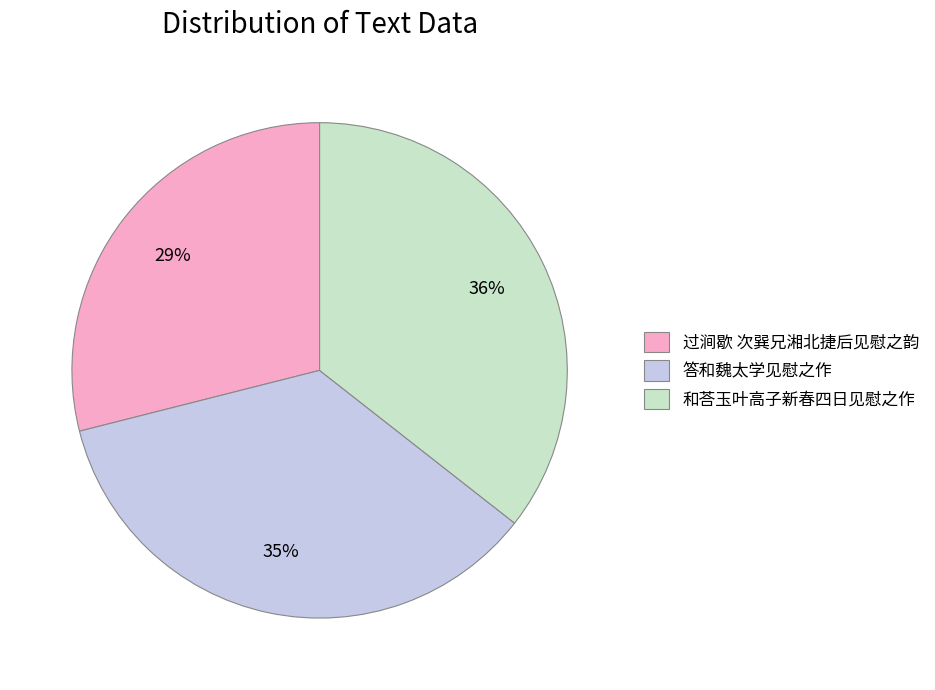

Combined, do 和荅玉叶高子新春四日见慰之作 and 答和魏太学见慰之作 account for over 50%?

Yes